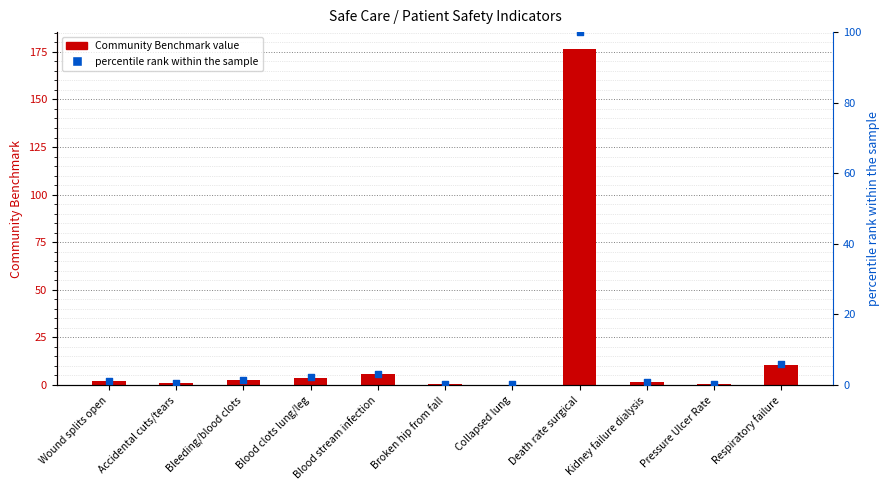

At how many categories does at least one series exceed 19?

1